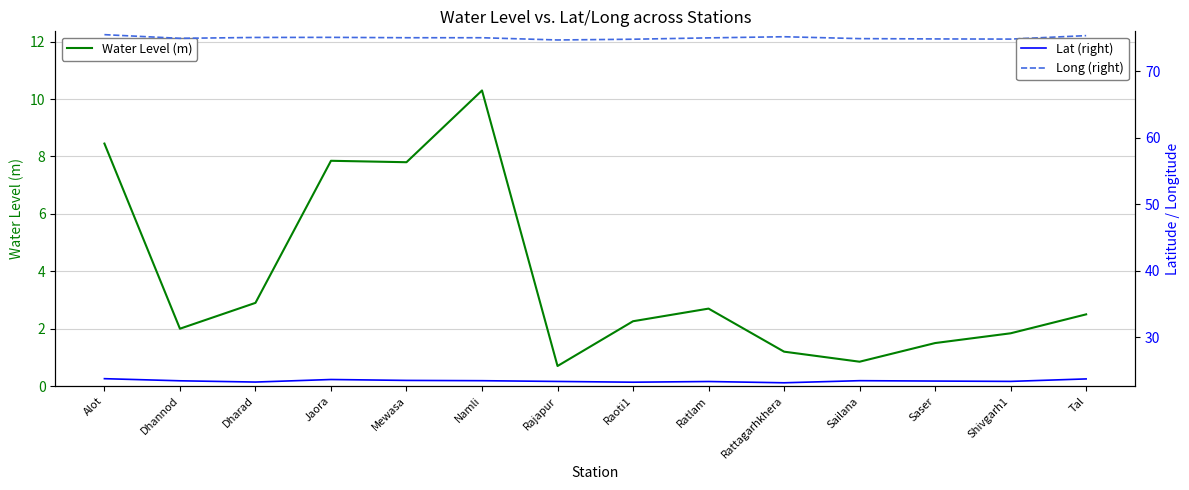

What position from the right is Dhannod?

13